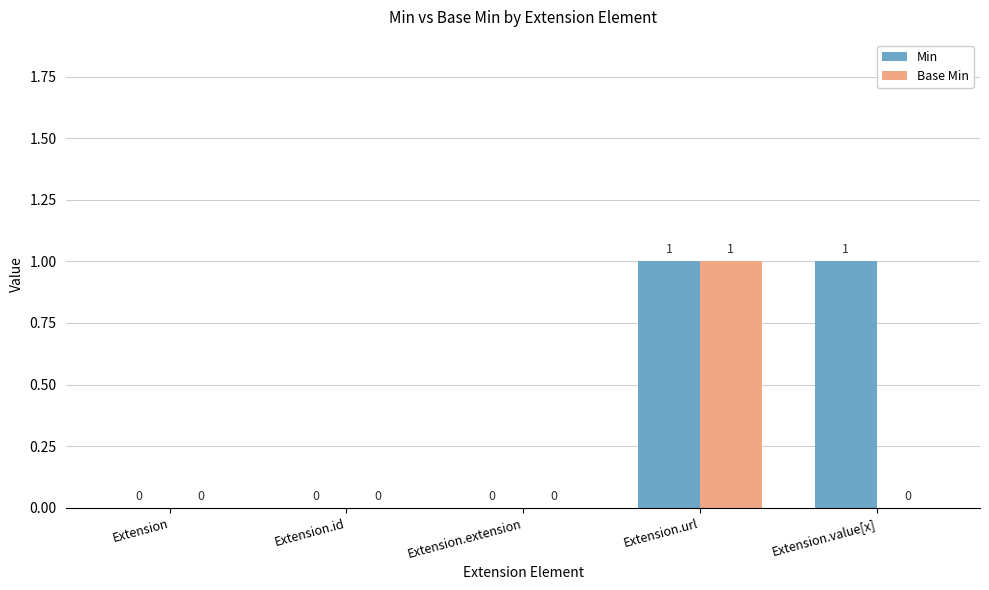

Reading left to right, extract all data points from this chart.

Min: 0	0	0	1	1
Base Min: 0	0	0	1	0